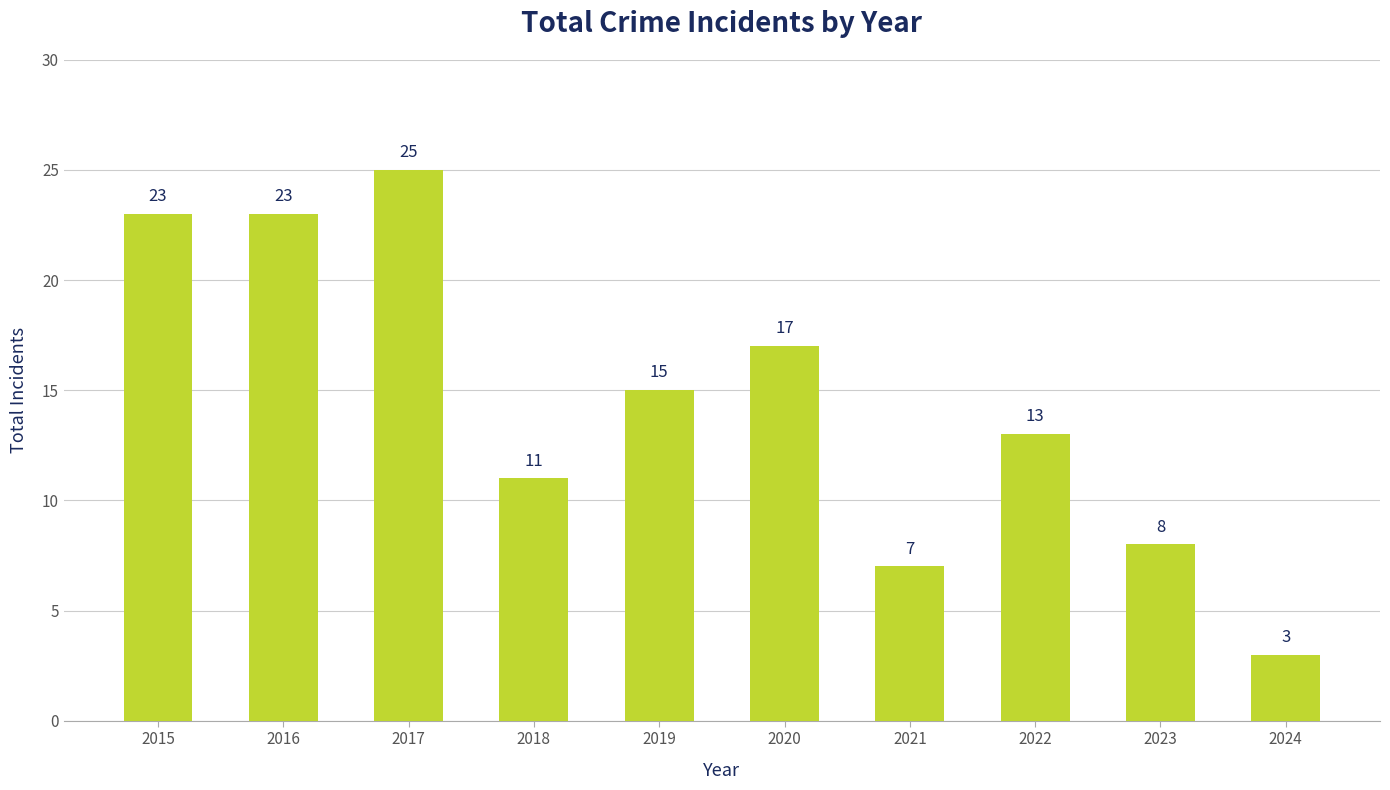

Which category has the lowest value across all series?

2024